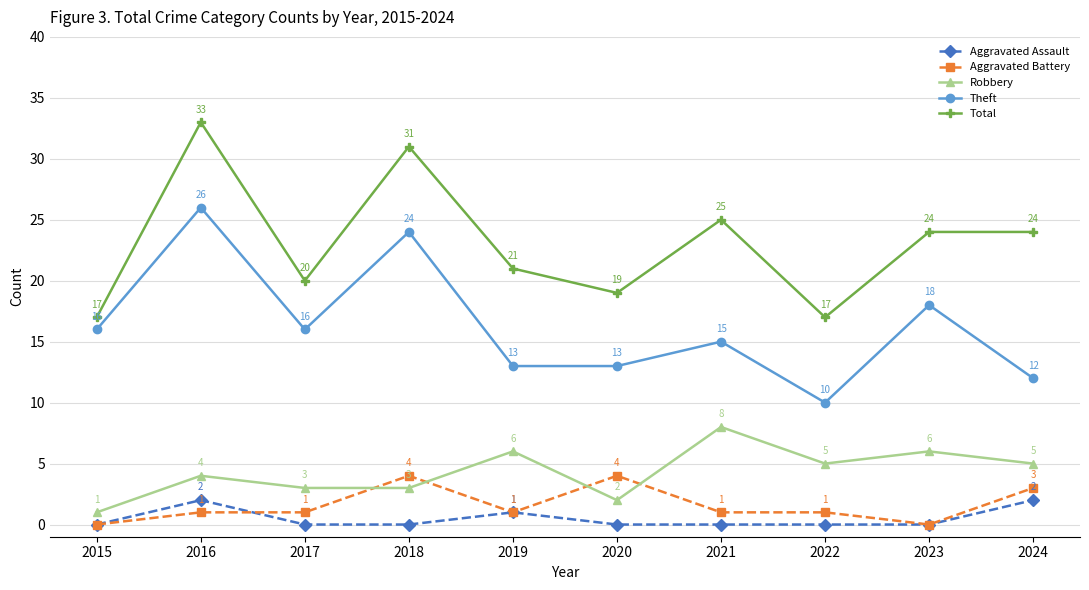

List the series in order of their peak value, lowest first.

Aggravated Assault, Aggravated Battery, Robbery, Theft, Total